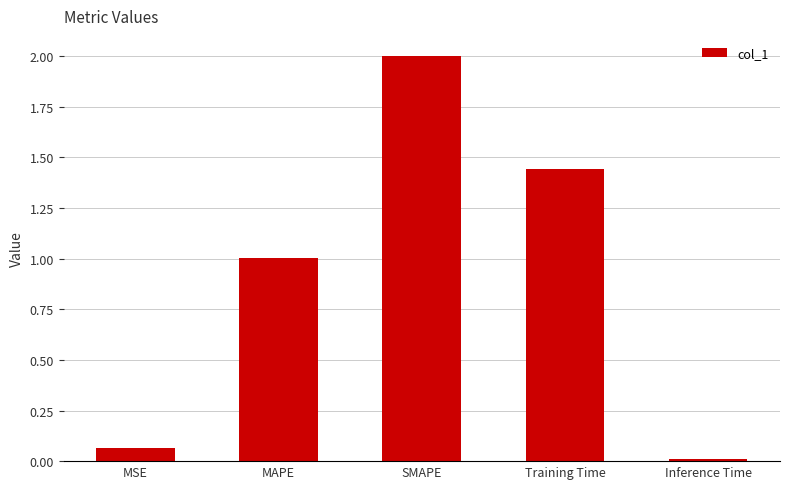

Are the bars horizontal?

No